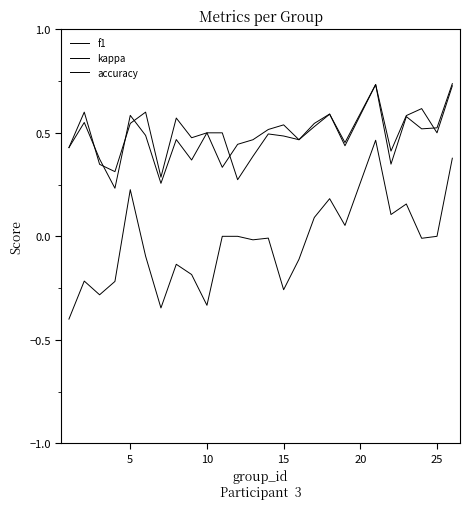

How many intersections are there between f1 and accuracy?

7